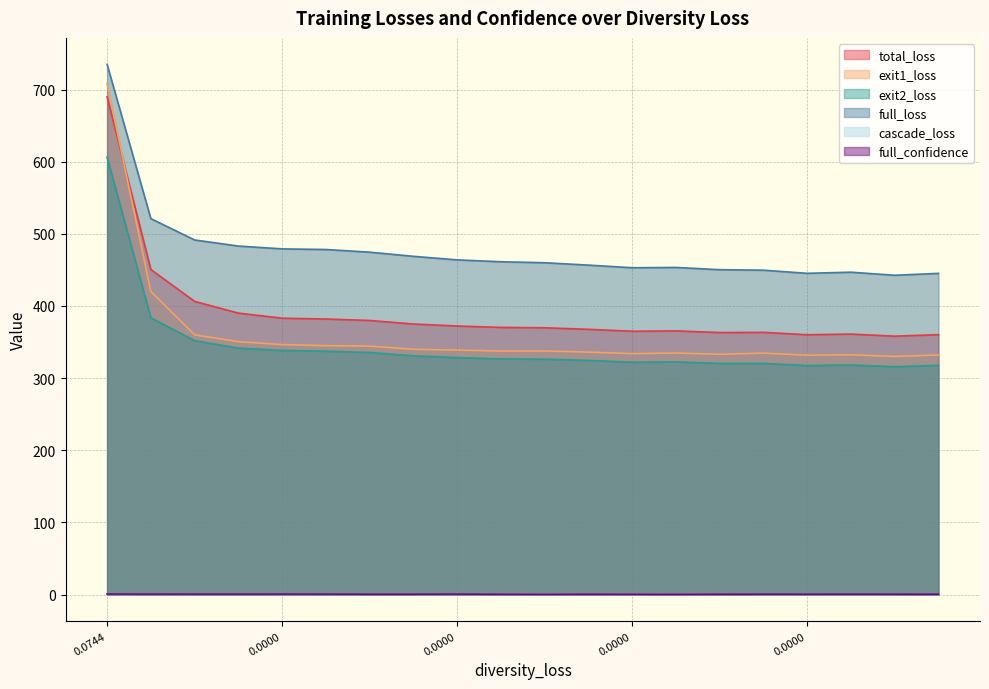

At which label is total_loss closest to 524?

0.052227007240056994